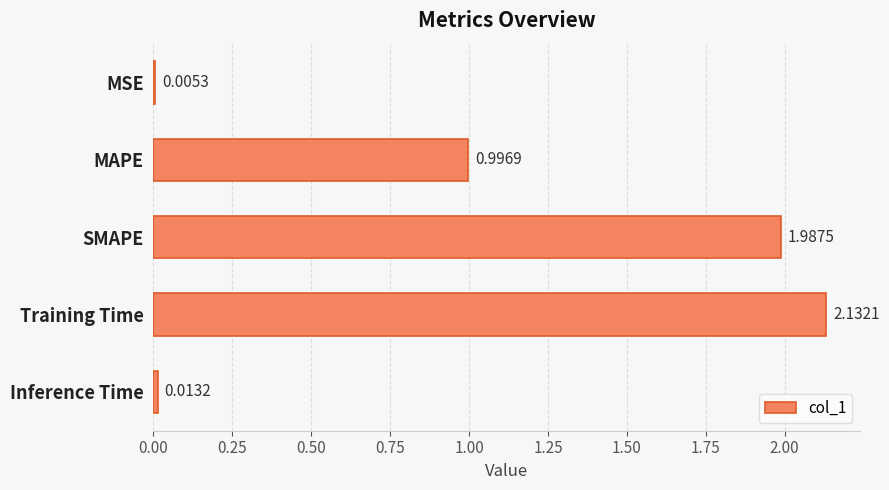

What is the sum of all values?

5.1